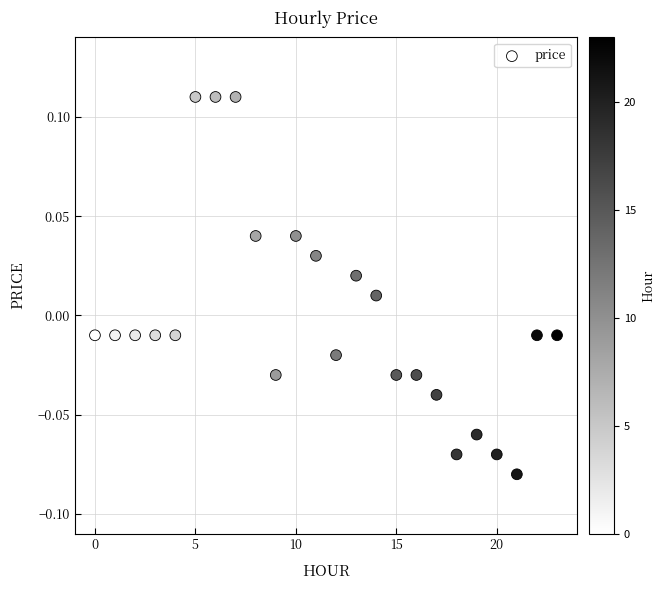

How many points are shown in the scatter plot?

24